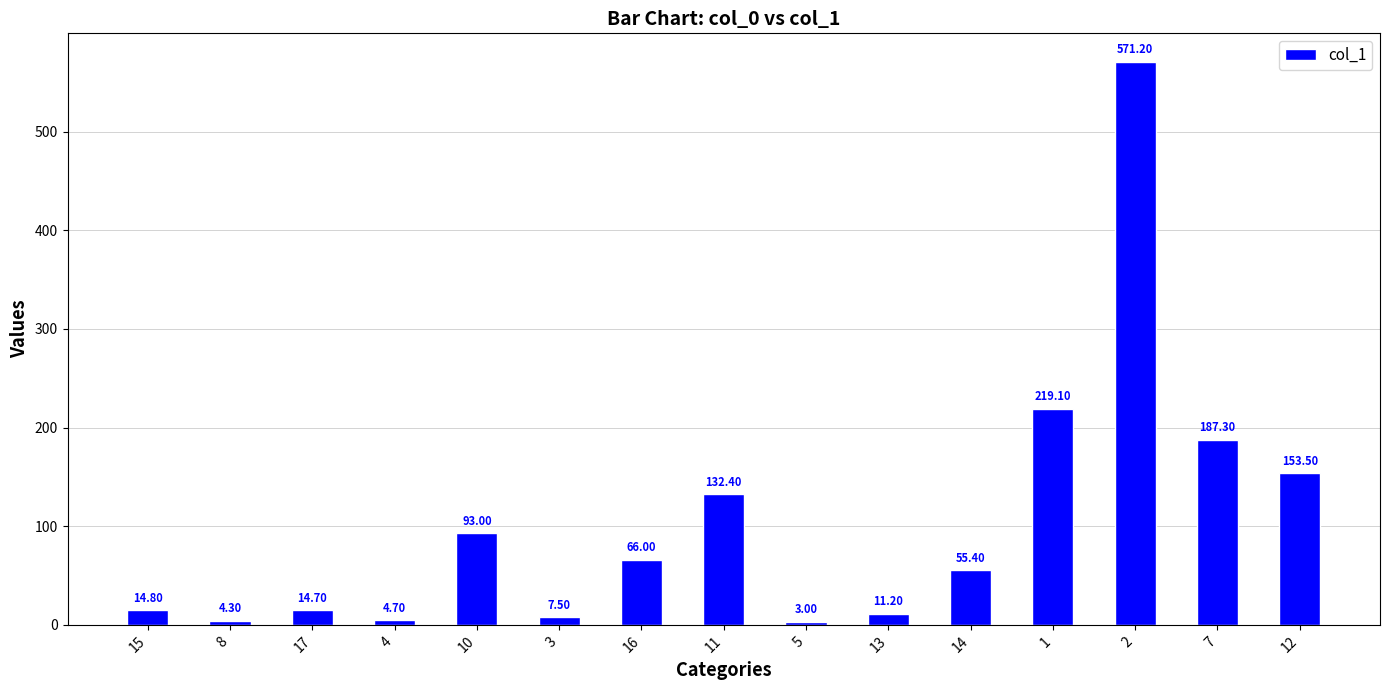

Approximately how many times larger is the value at 17 compared to 4?

3.1